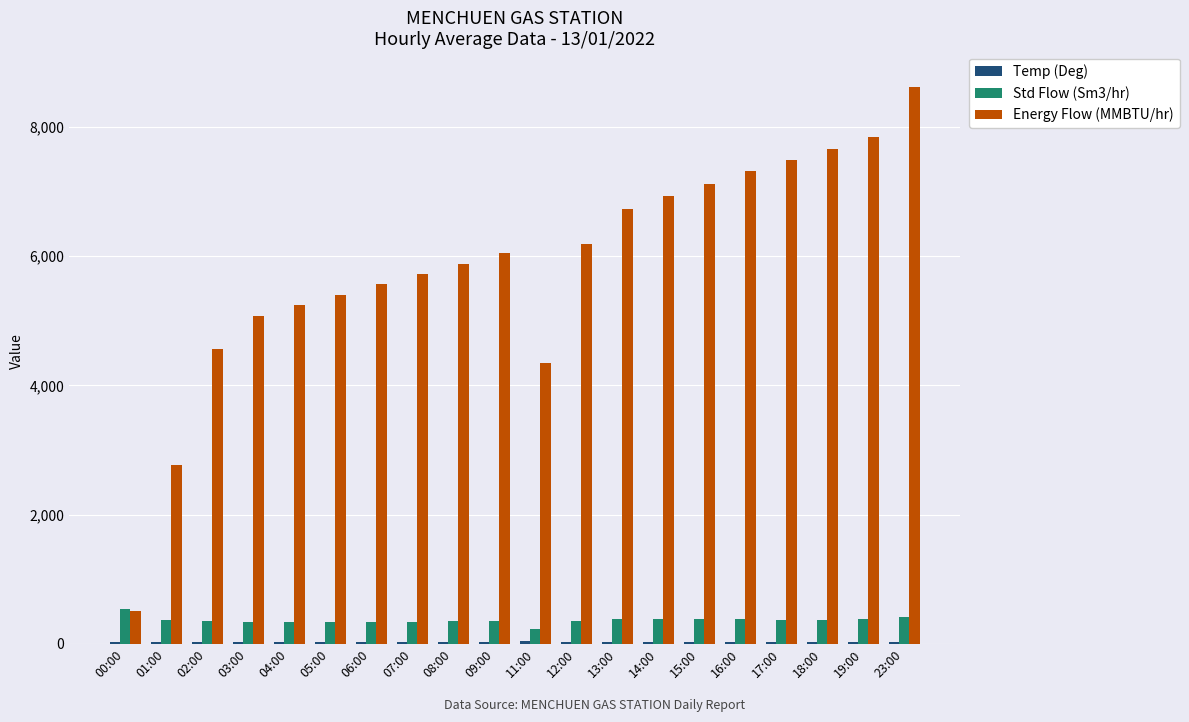

True or false: Energy Flow (MMBTU/hr) has a value of 5089.1 at 23:00.

False